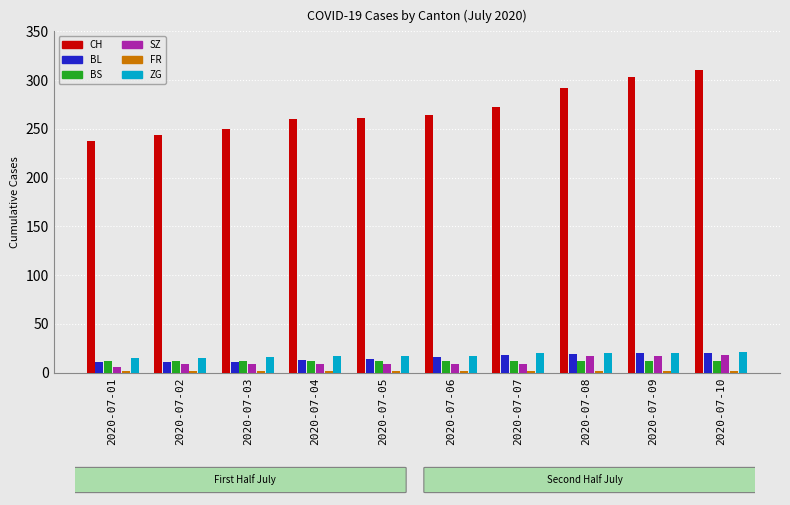

Does the chart contain any negative values?

No